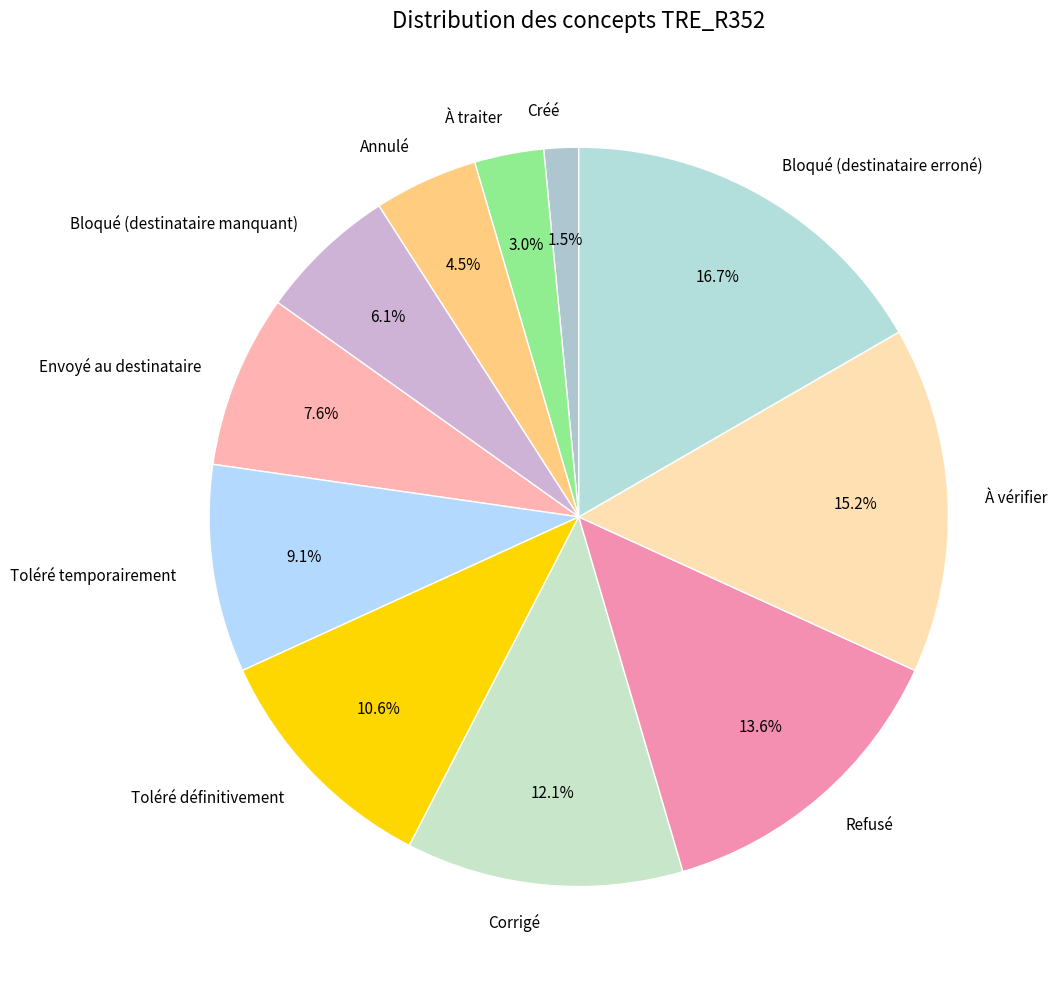

Which category has the biggest portion of the pie?

Bloqué (destinataire erroné)